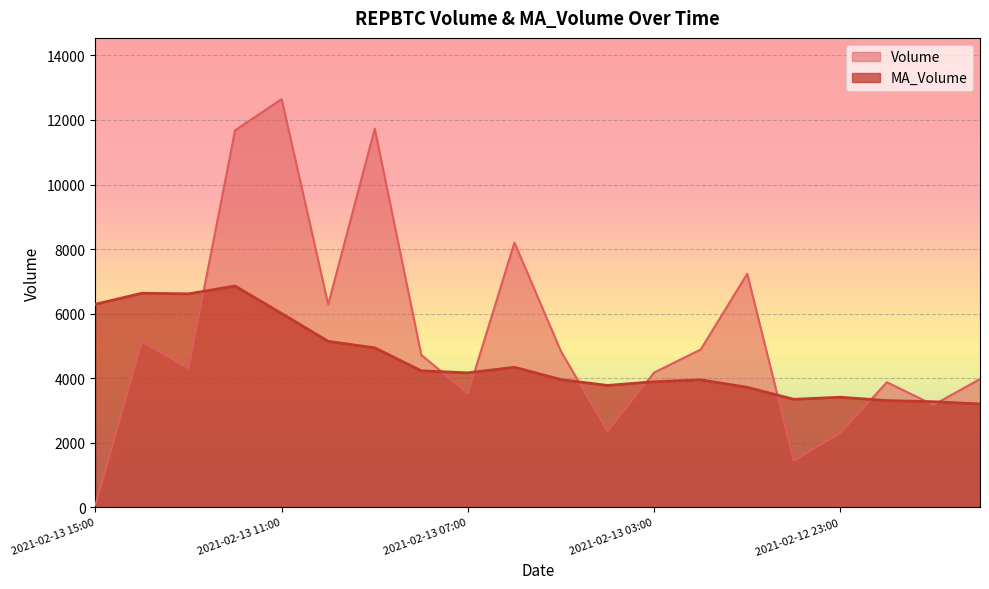

True or false: Volume has a value of 4176.7 at 2021-02-13 03:00.

True